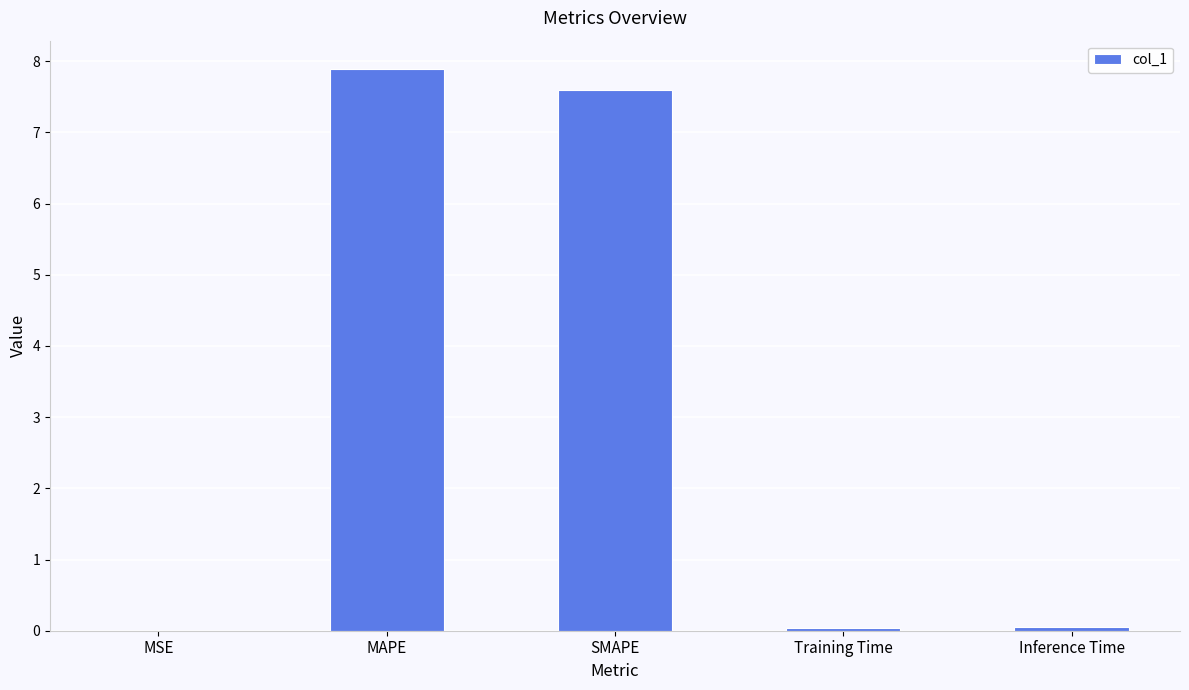

What is the sum of all values?

15.6